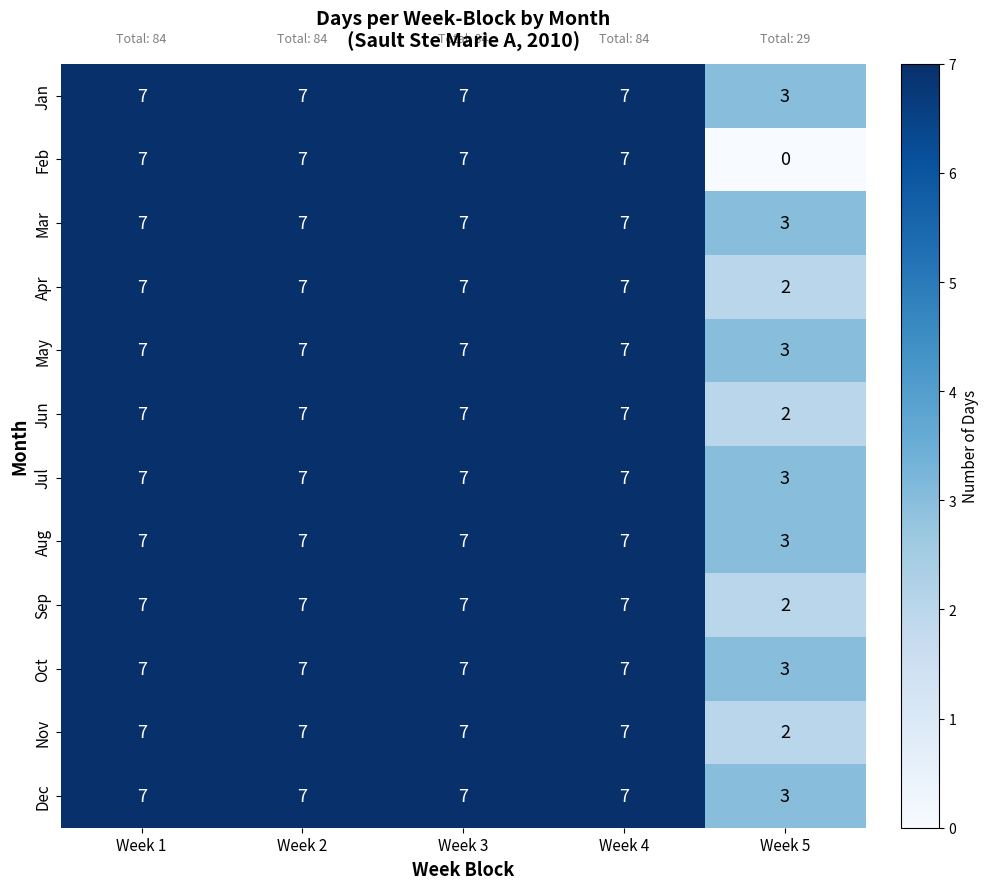

What is the total value across all series at Week 1?

84